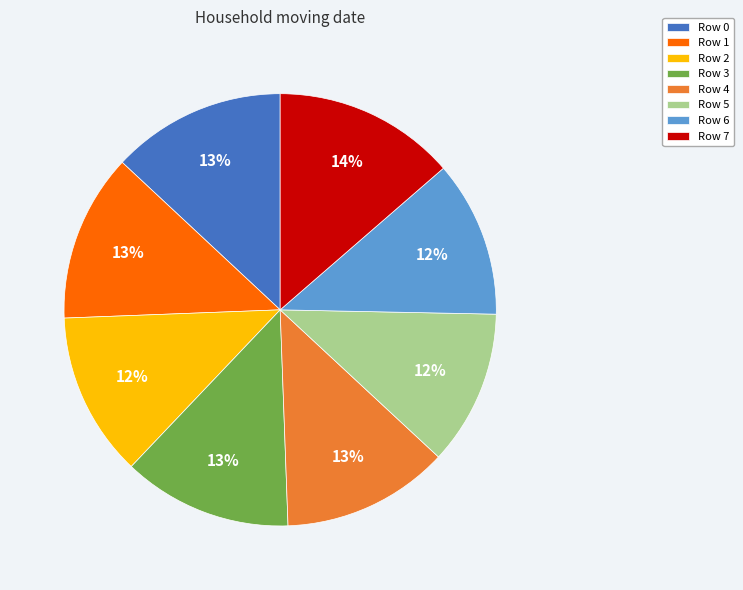

To the nearest percent, what is the average slice percentage?

12%